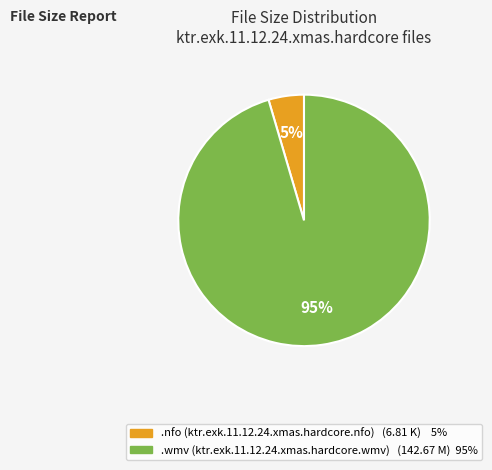

Is there any slice that represents more than half of the pie?

Yes